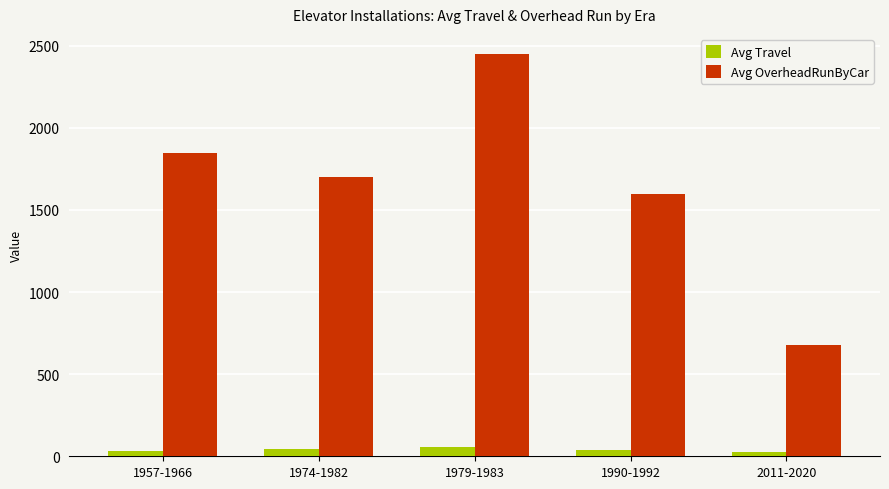

What is the difference between the second highest and minimum values in the Avg OverheadRunByCar series?

1175.0